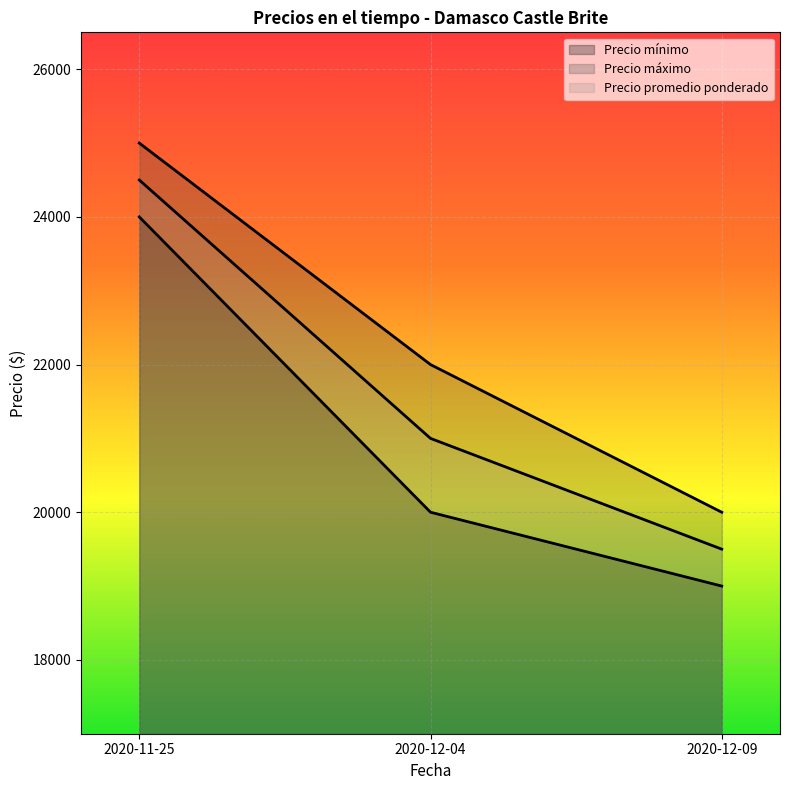

What is the value of the Precio mínimo point at the 3rd from the left?

19000